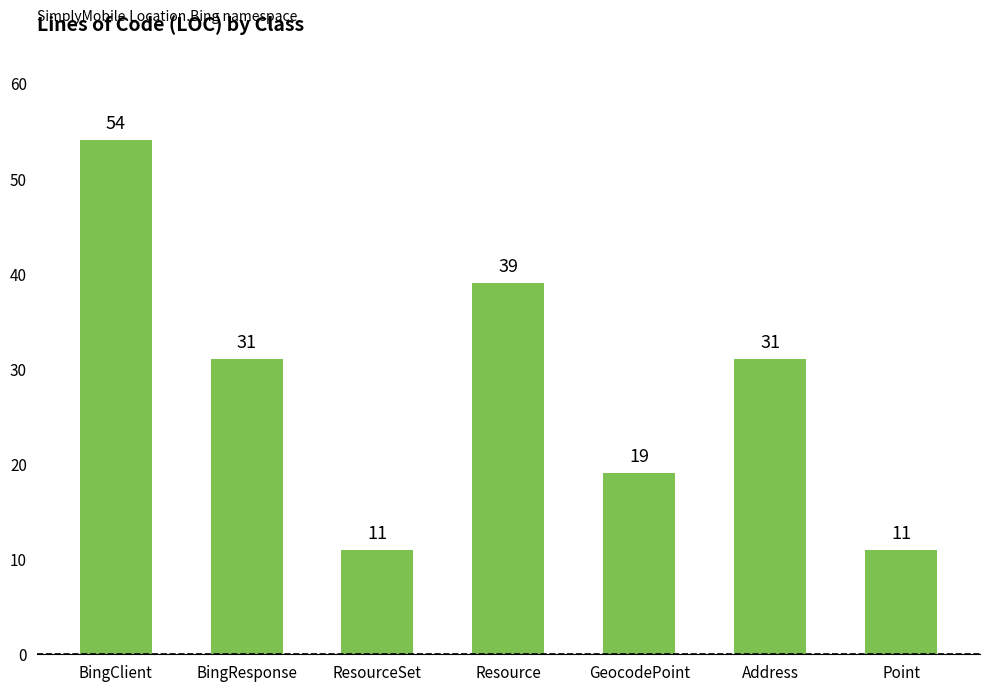

What is the maximum value shown in the chart?

54